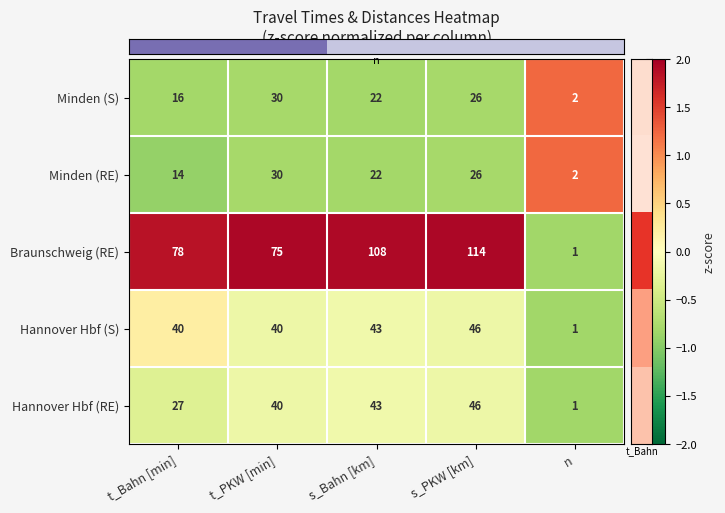

What is the sum of the Minden (S) values at s_PKW [km] and n?

28